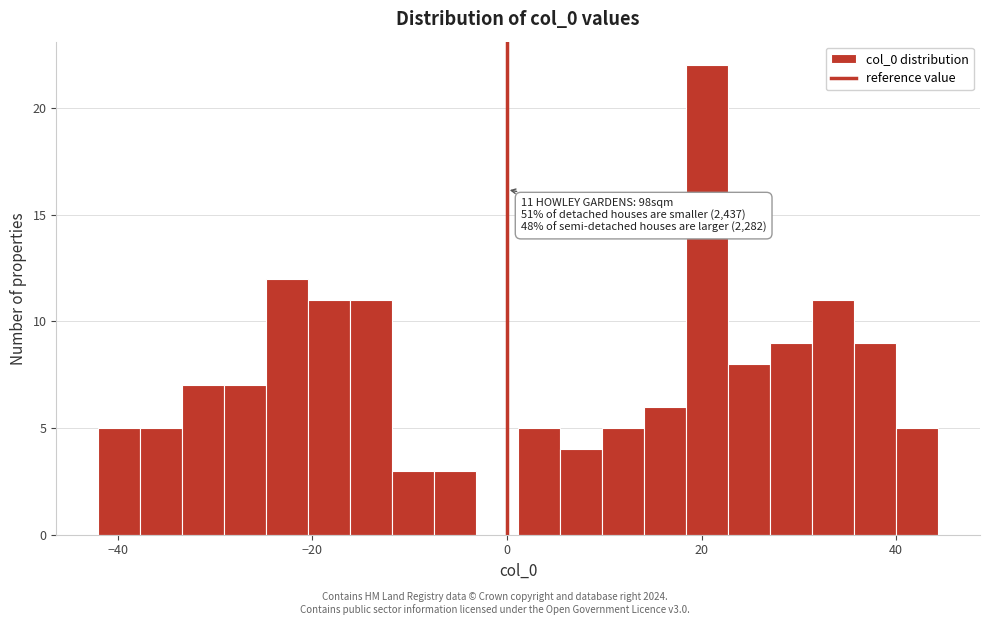

Read against the x-axis, roughly where is the centre of the tallest bar?

20